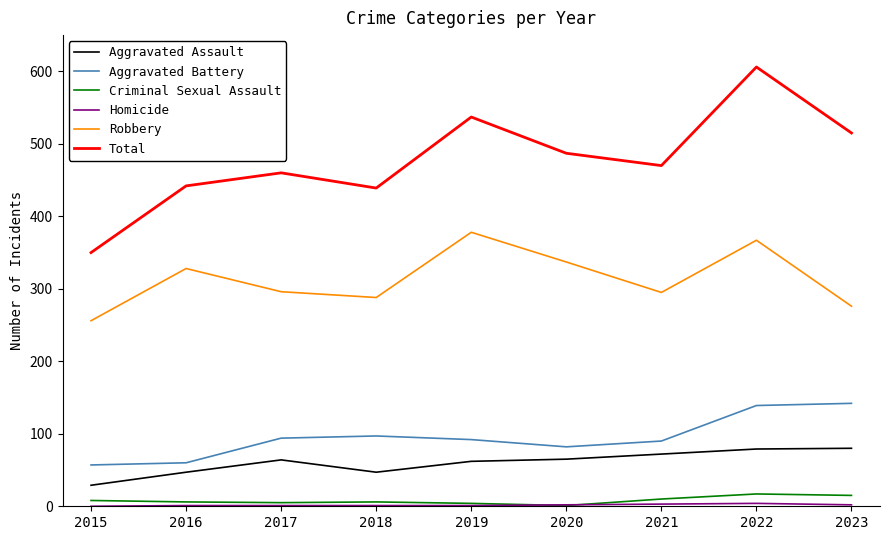

Which series has the largest total across all categories?

Total